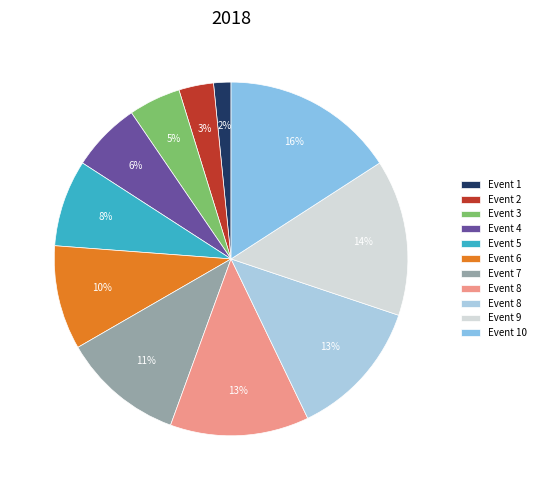

Rank the categories by value from lowest to highest.

1, 2, 3, 4, 5, 6, 7, 8, 8, 9, 10